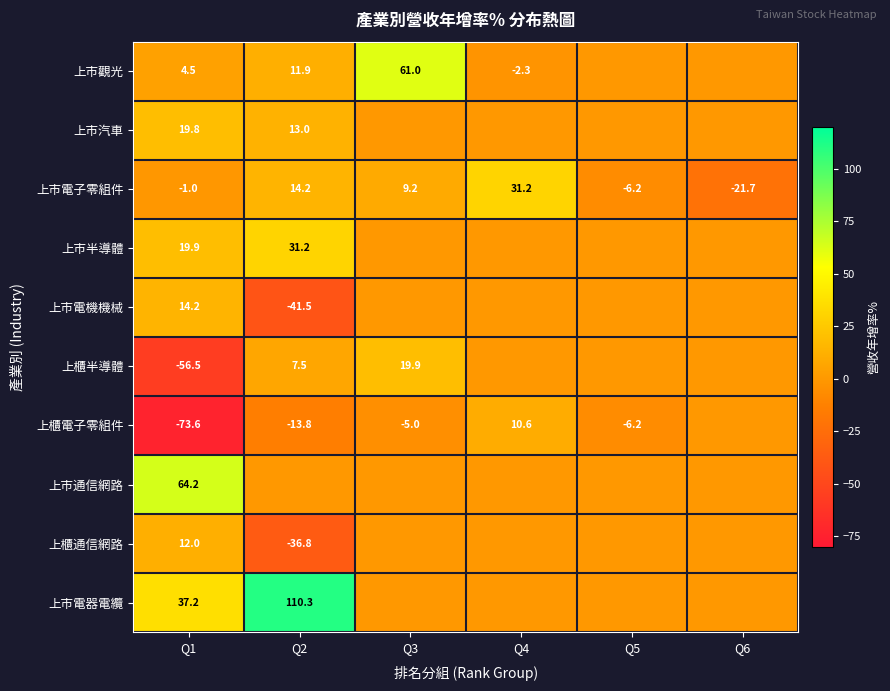

Rank the series at Q1 from lowest to highest value.

上櫃電子零組件, 上櫃半導體, 上市電子零組件, 上市觀光, 上櫃通信網路, 上市電機機械, 上市汽車, 上市半導體, 上市電器電纜, 上市通信網路